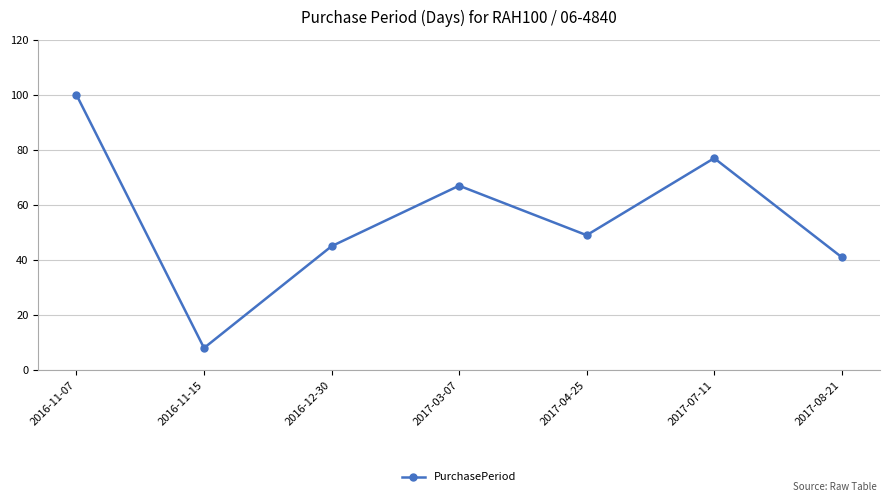

What is the sum of all values?

387